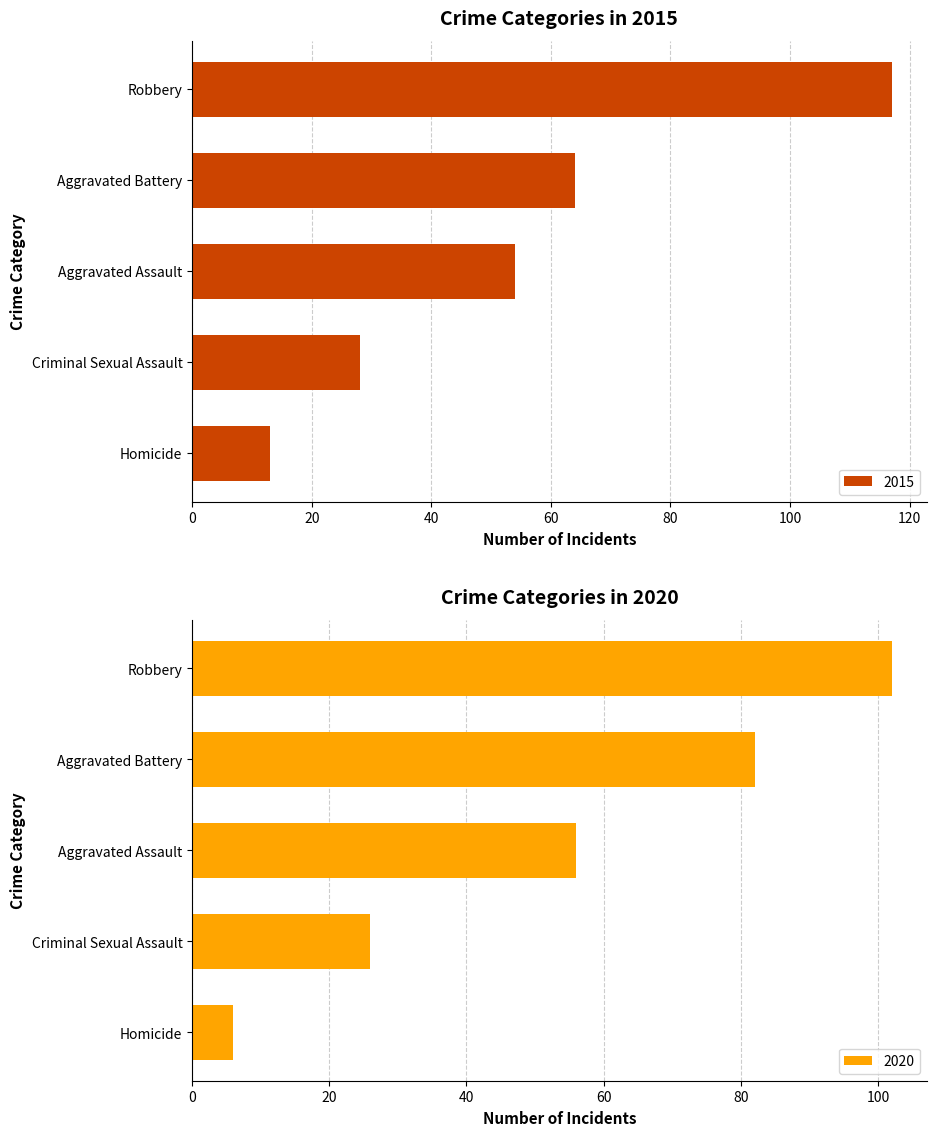

What is the sum of the 2015 values at Aggravated Assault and Aggravated Battery?

118